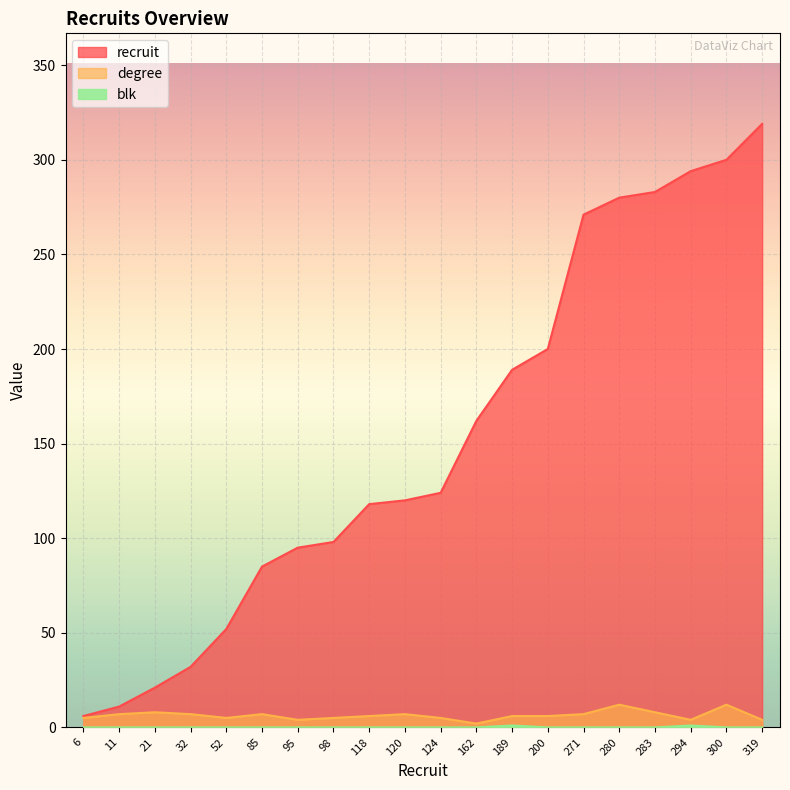

What is the approximate value of blk at 294?

1